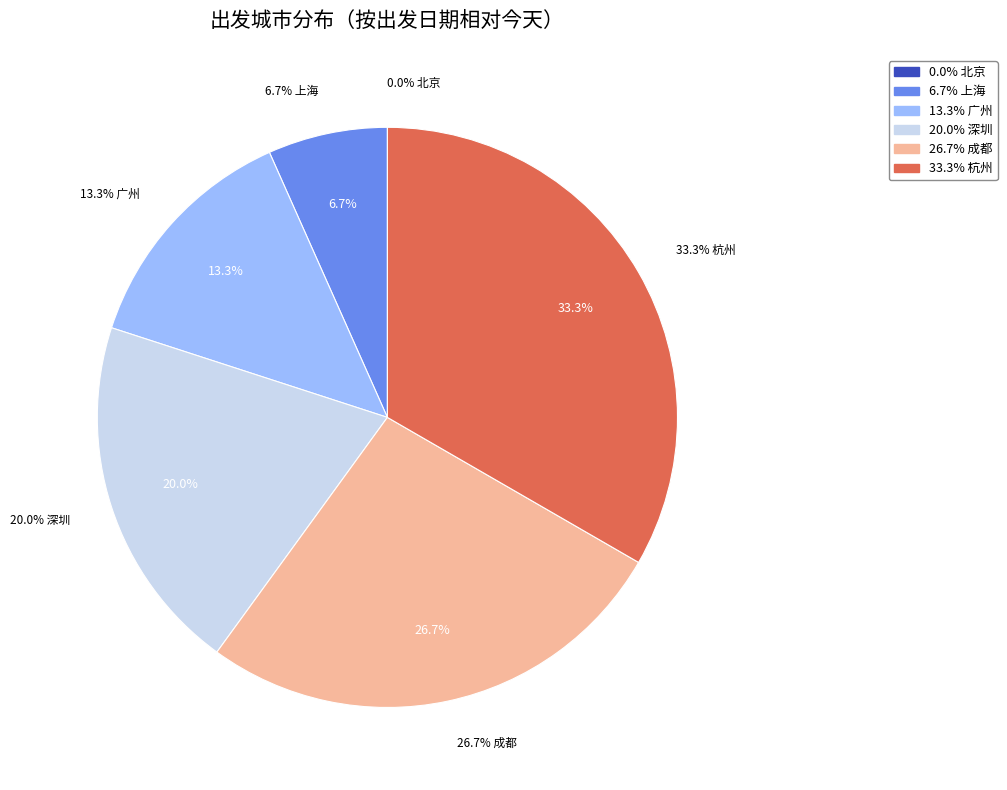

Is it true that 杭州 is 33% of the pie?

True